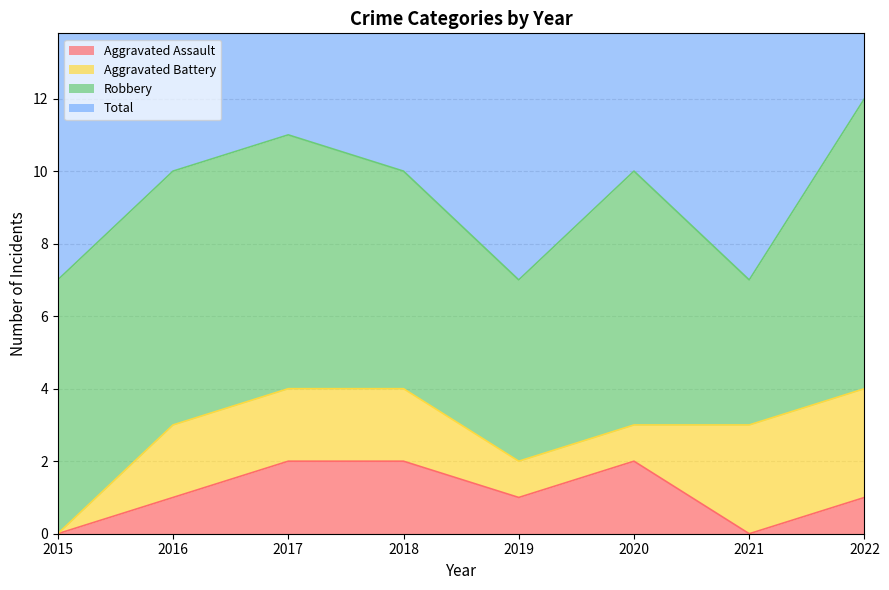

What is the difference between the Aggravated Assault values at 2018 and 2022?

1